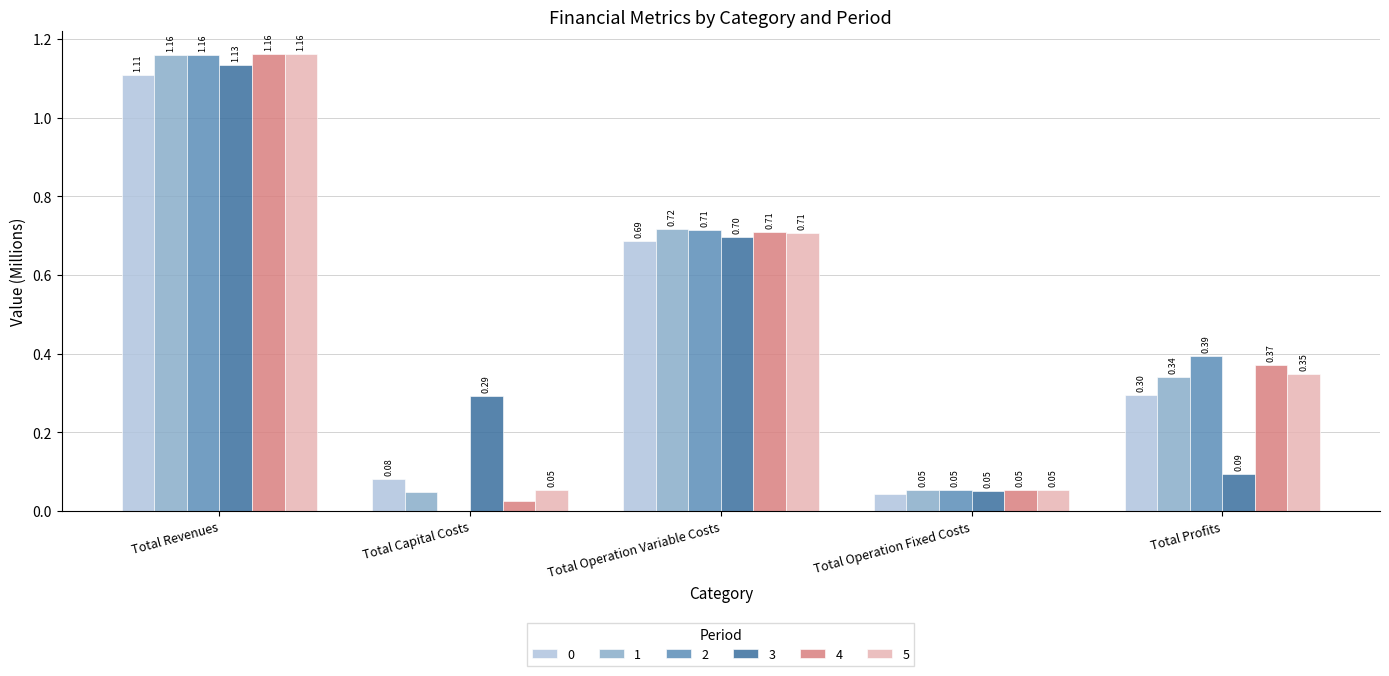

What is the sum of all 2 values?

2.3